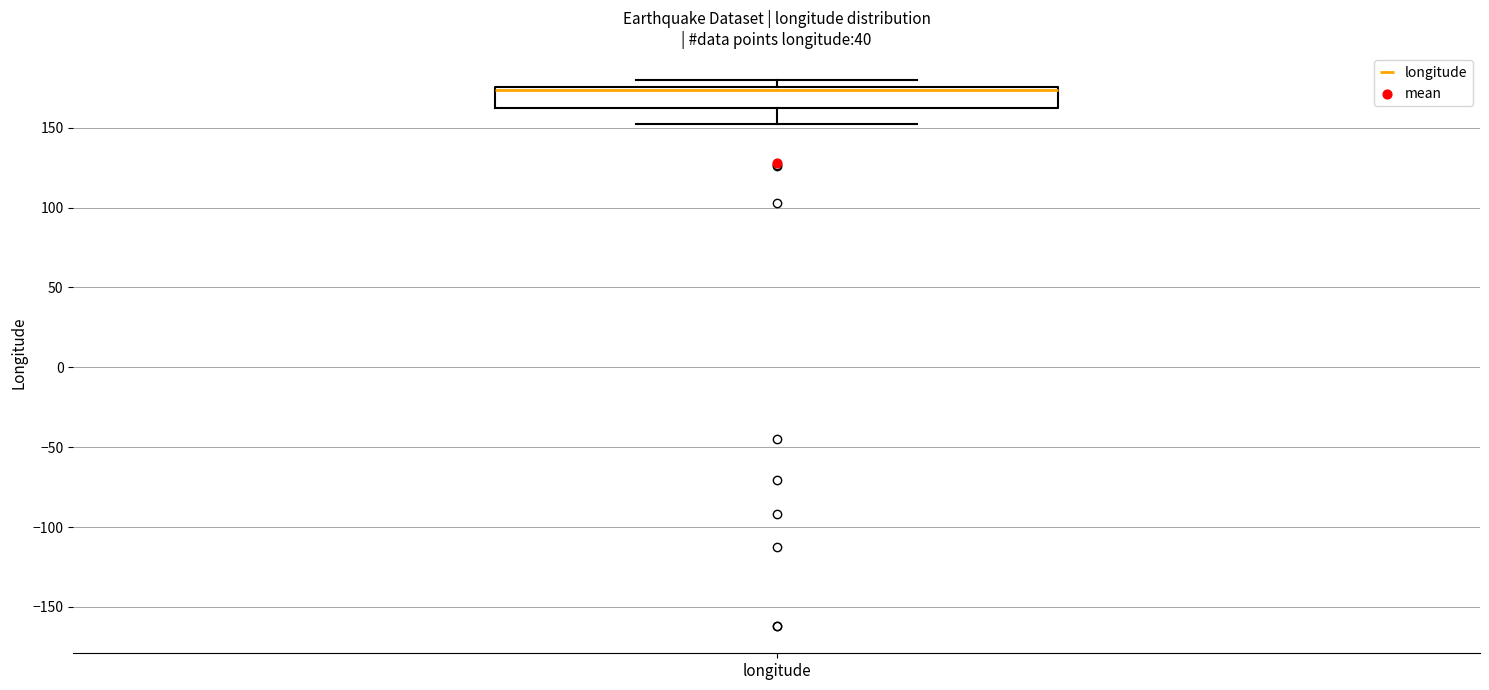

Read this box plot against the y-axis: the position of the median line, the range covered by the box, and the ends of both whiskers. The values are not printed on the chart, so give them approximately, as read against the axis.

median 175 (just below the box's upper edge), box 160 to 175, whiskers 150 to 180